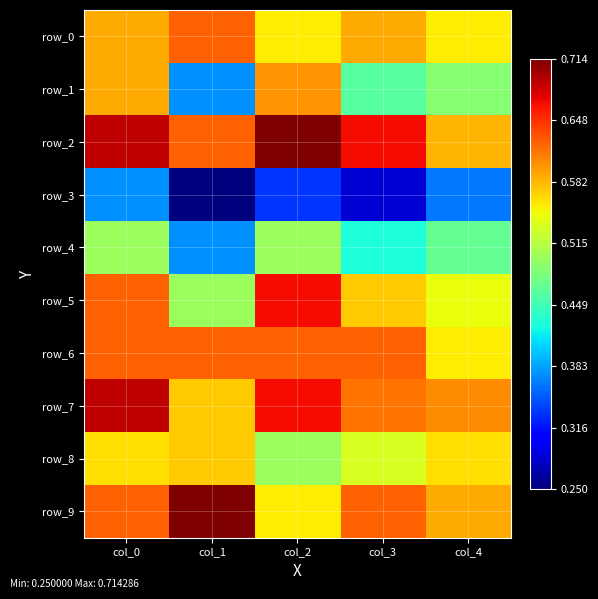

Reading left to right, extract all data points from this chart.

row_0: col_0=0.6	col_1=0.6	col_2=0.6	col_3=0.6	col_4=0.6
row_1: col_0=0.6	col_1=0.4	col_2=0.6	col_3=0.5	col_4=0.5
row_2: col_0=0.7	col_1=0.6	col_2=0.7	col_3=0.7	col_4=0.6
row_3: col_0=0.4	col_1=0.2	col_2=0.3	col_3=0.3	col_4=0.4
row_4: col_0=0.5	col_1=0.4	col_2=0.5	col_3=0.4	col_4=0.5
row_5: col_0=0.6	col_1=0.5	col_2=0.7	col_3=0.6	col_4=0.5
row_6: col_0=0.6	col_1=0.6	col_2=0.6	col_3=0.6	col_4=0.6
row_7: col_0=0.7	col_1=0.6	col_2=0.7	col_3=0.6	col_4=0.6
row_8: col_0=0.6	col_1=0.6	col_2=0.5	col_3=0.5	col_4=0.6
row_9: col_0=0.6	col_1=0.7	col_2=0.6	col_3=0.6	col_4=0.6